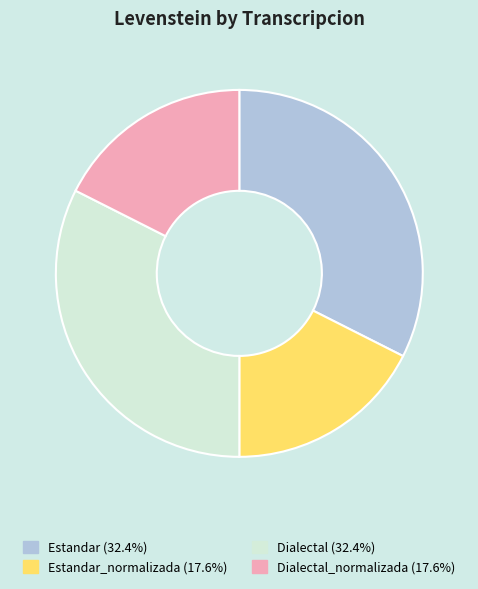

Does any single category account for the majority?

No